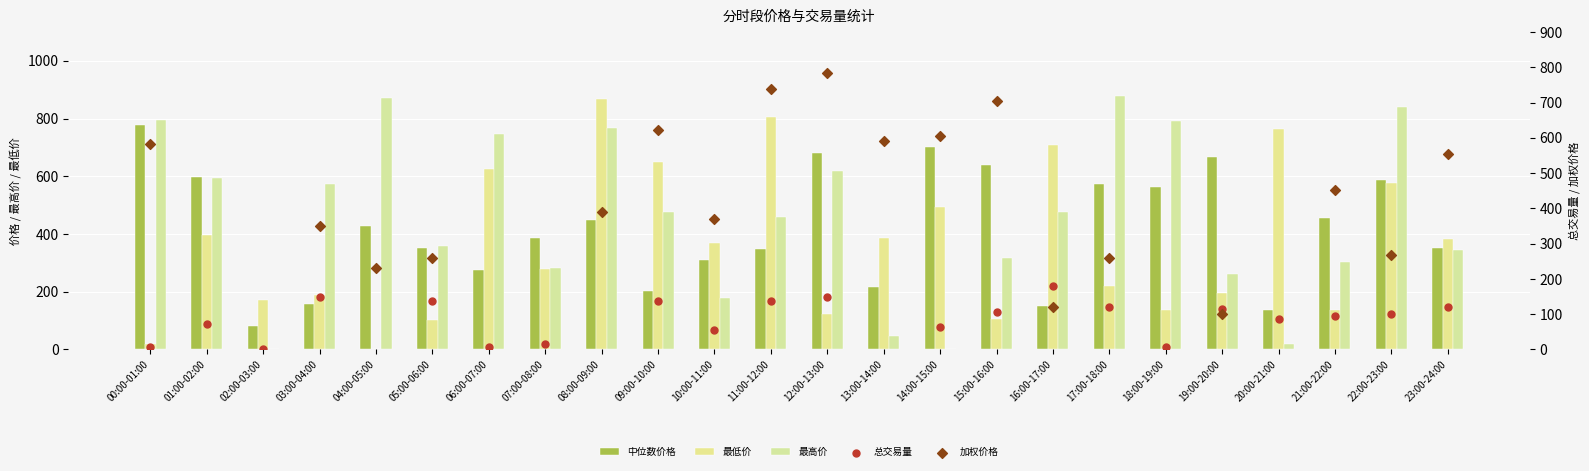

Which series reaches the minimum Y coordinate?

最低价